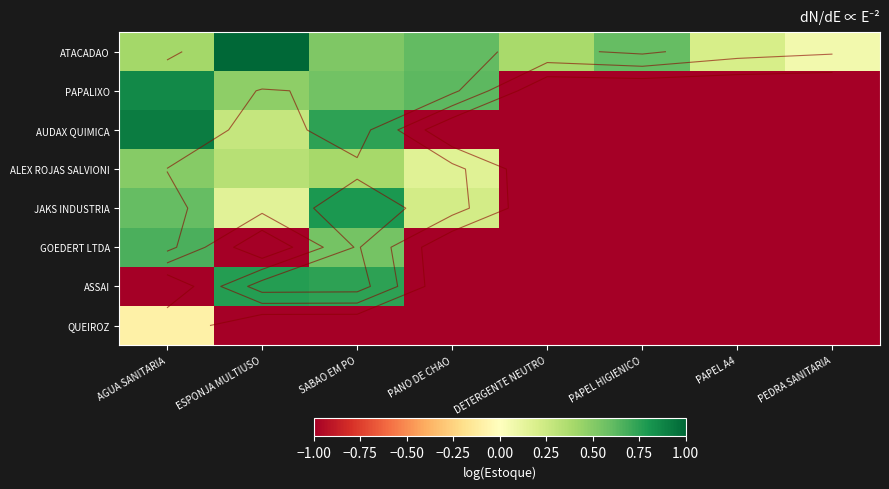

Is the value of PAPALIXO at PEDRA SANITARIA greater than the value of AUDAX QUIMICA at ESPONJA MULTIUSO?

No